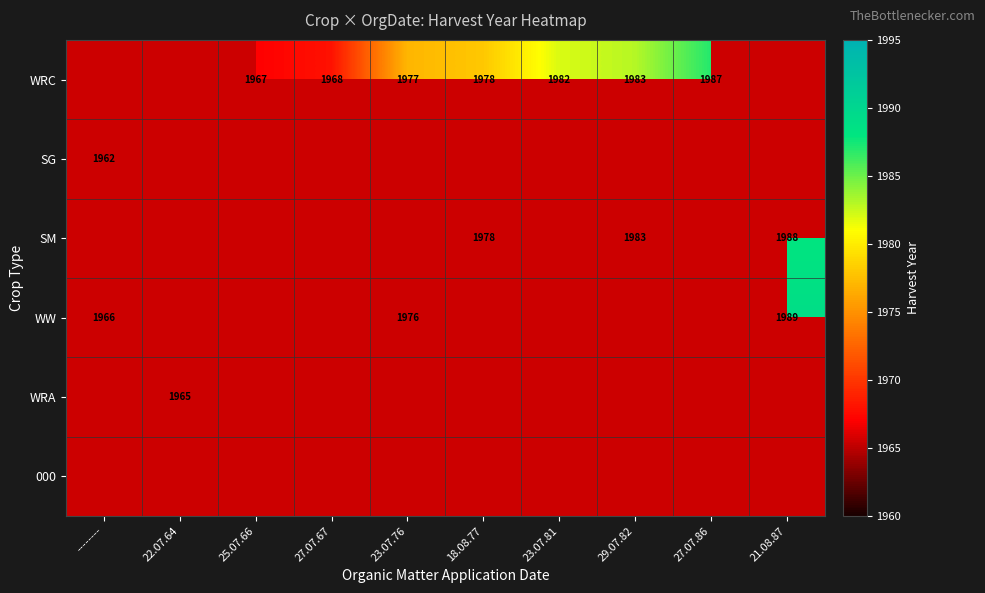

What is the difference between the WRC values at 23.07.81 and 23.07.76?

5